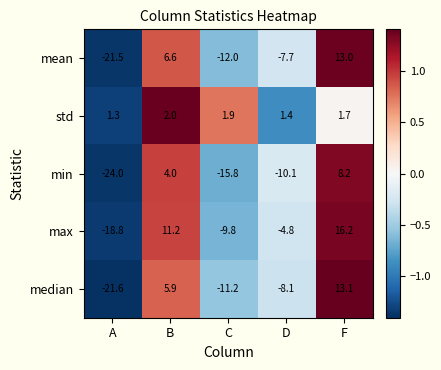

Which series has the largest range (max minus min)?

max